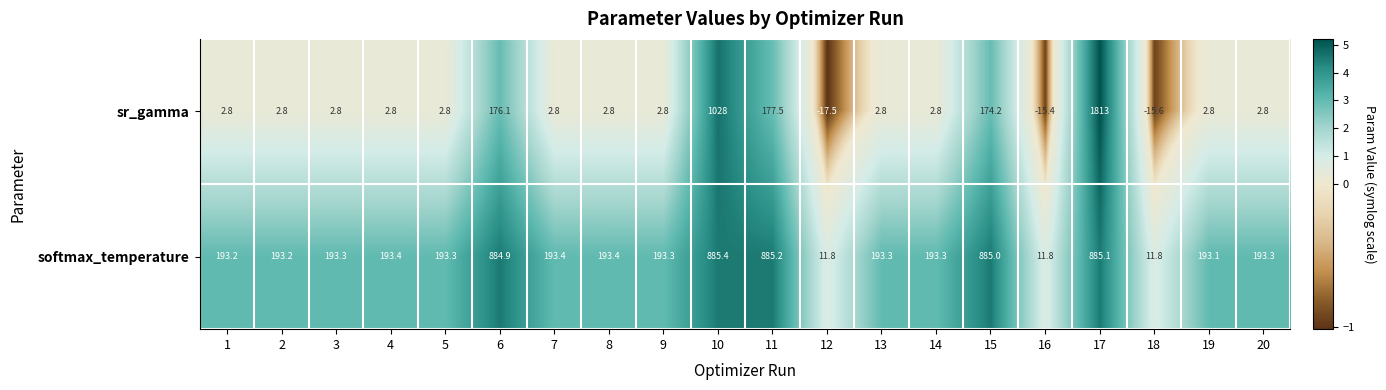

Is the value of sr_gamma at 17 greater than the value of softmax_temperature at 15?

Yes